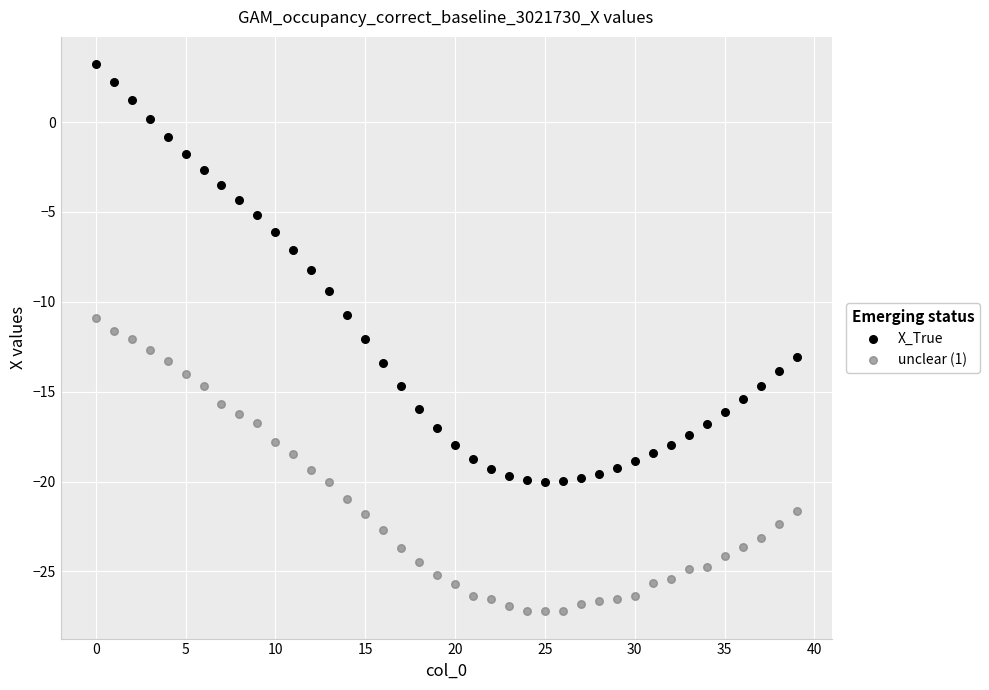

Which series has the largest Y range (max minus min)?

X_True